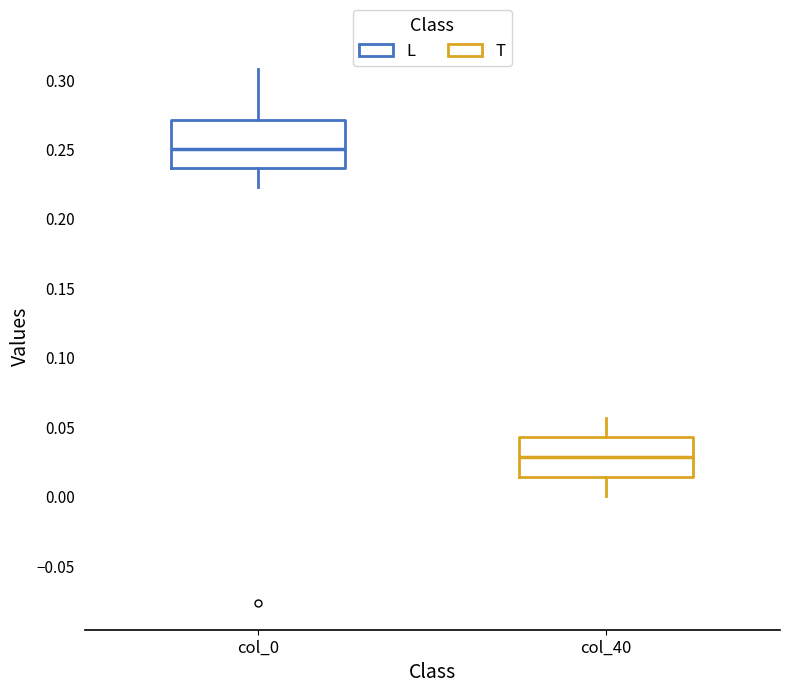

Where does the upper whisker of the box for col_40 end on the y-axis? The values are not printed on the chart, so give them approximately, as read against the axis.

0.055